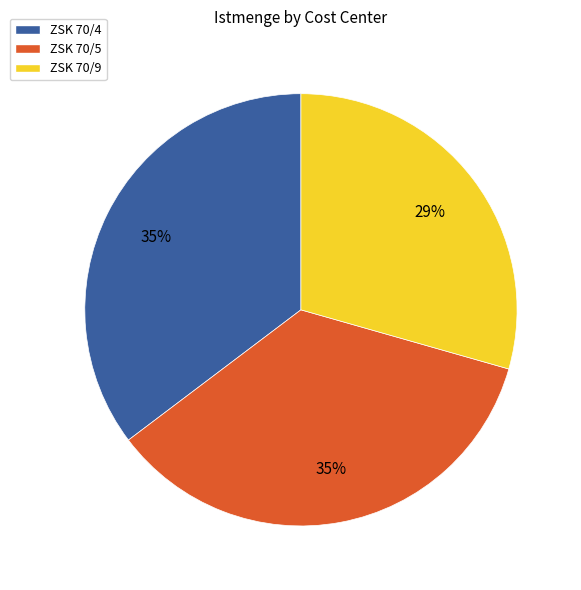

Which slice is the smallest?

ZSK 70/9